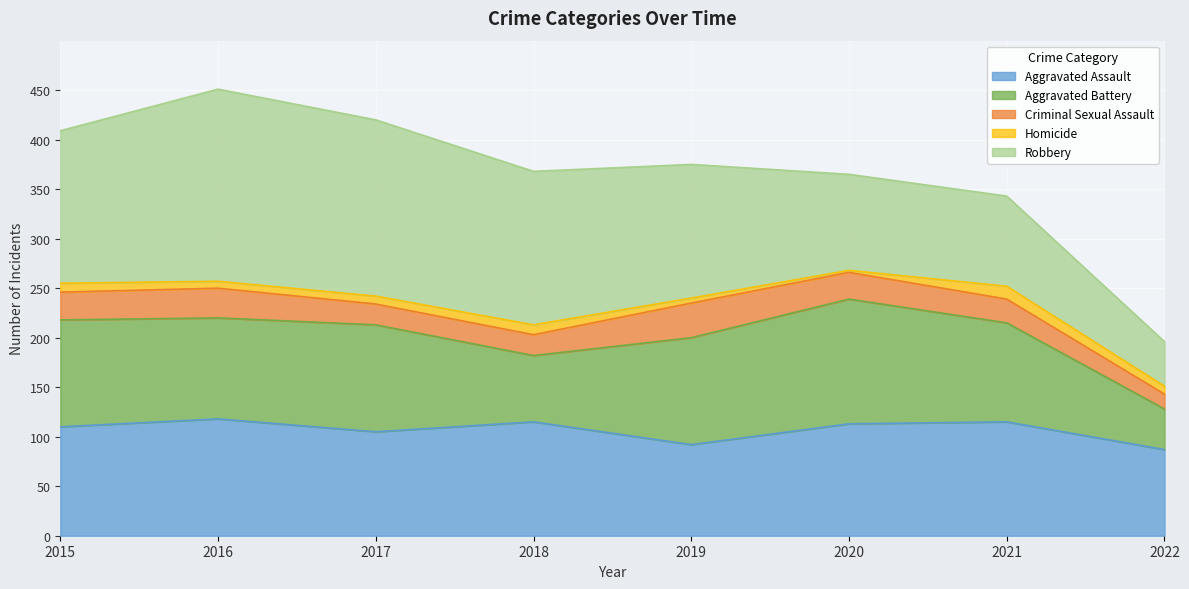

How many interior local peaks does the Aggravated Assault series have?

3